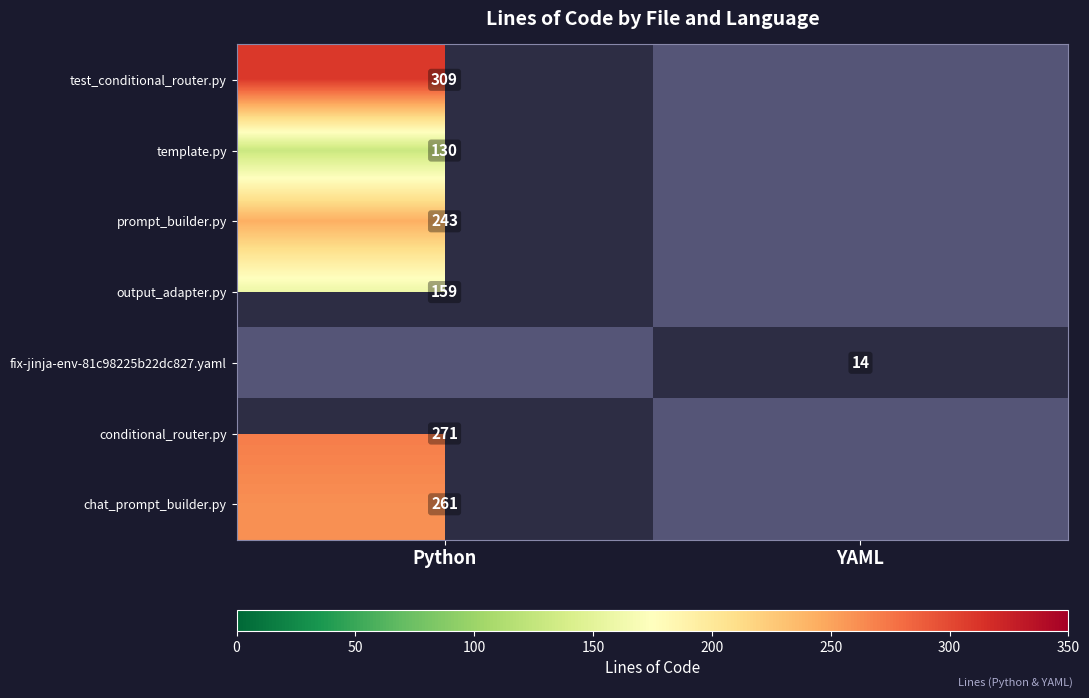

Which label corresponds to the smallest value in the chart?

YAML